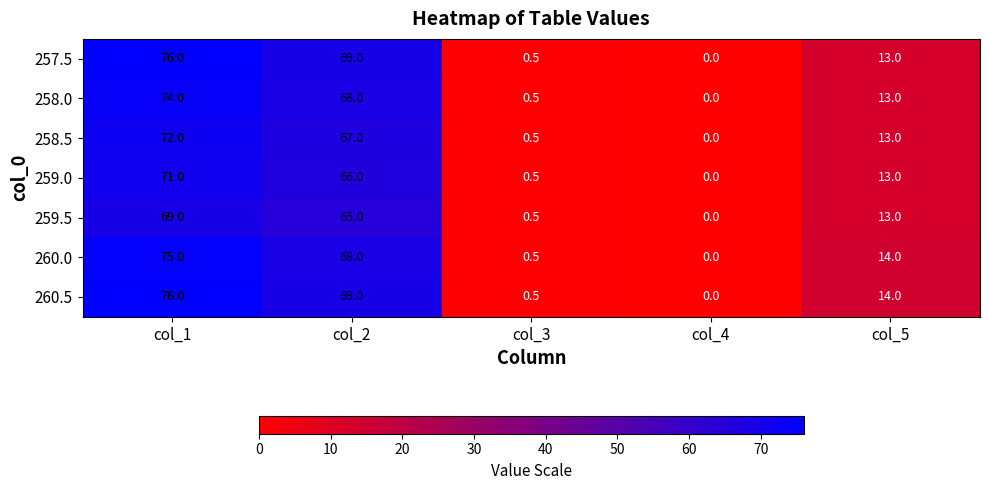

Rank the categories by 259.0 value from lowest to highest.

col_4, col_3, col_5, col_2, col_1